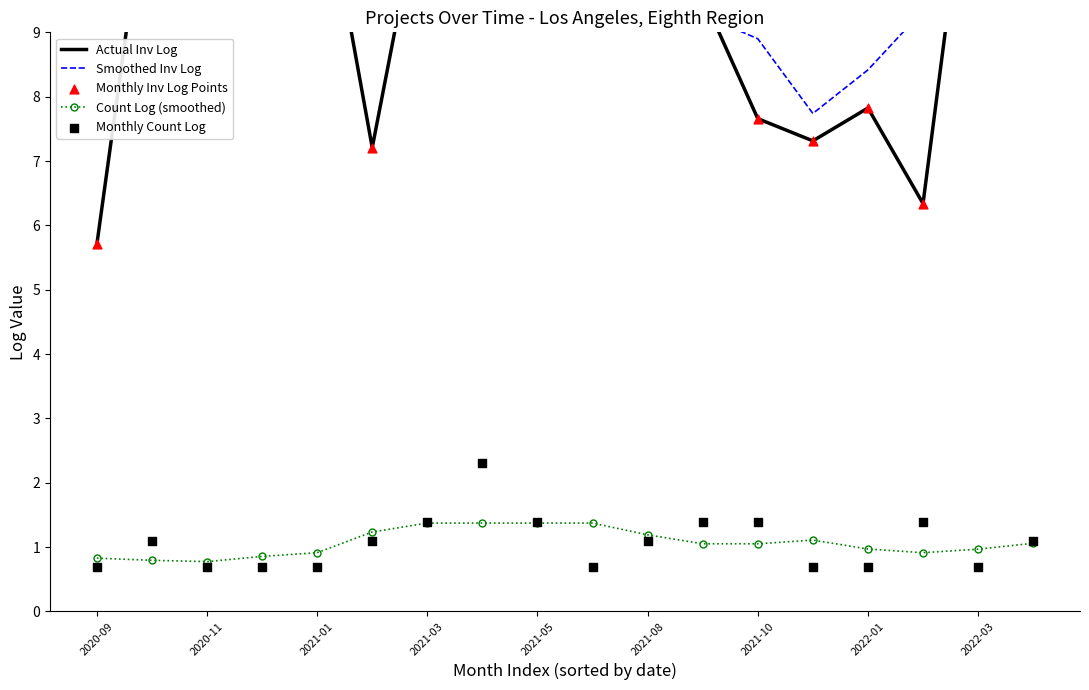

Which series contains the lowest Y value?

Monthly Count Log